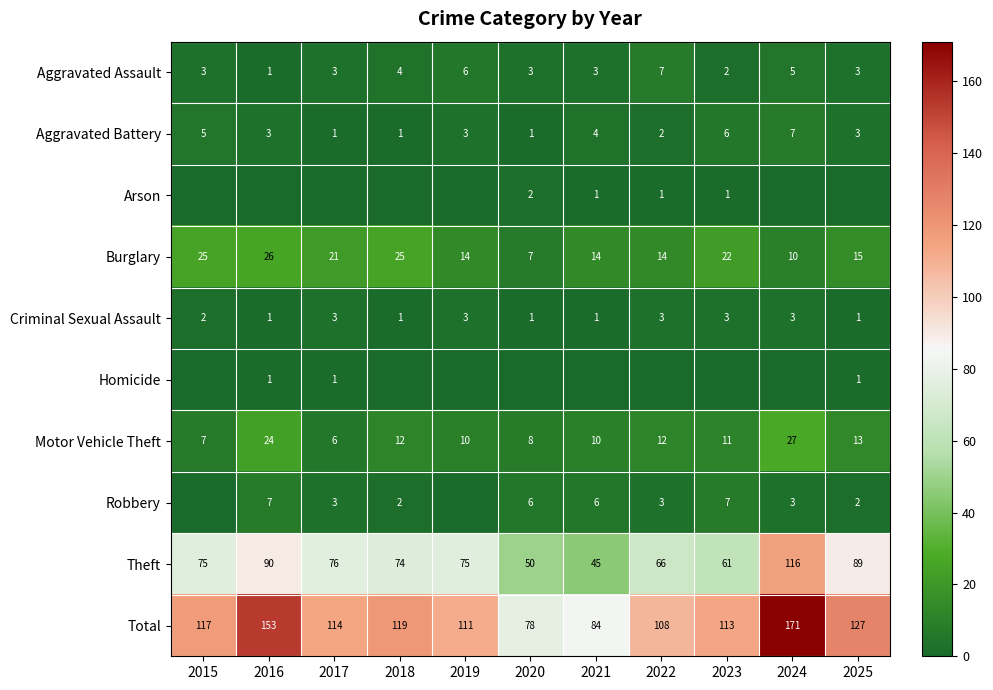

True or false: Motor Vehicle Theft has a value of 7 at 2015.

True